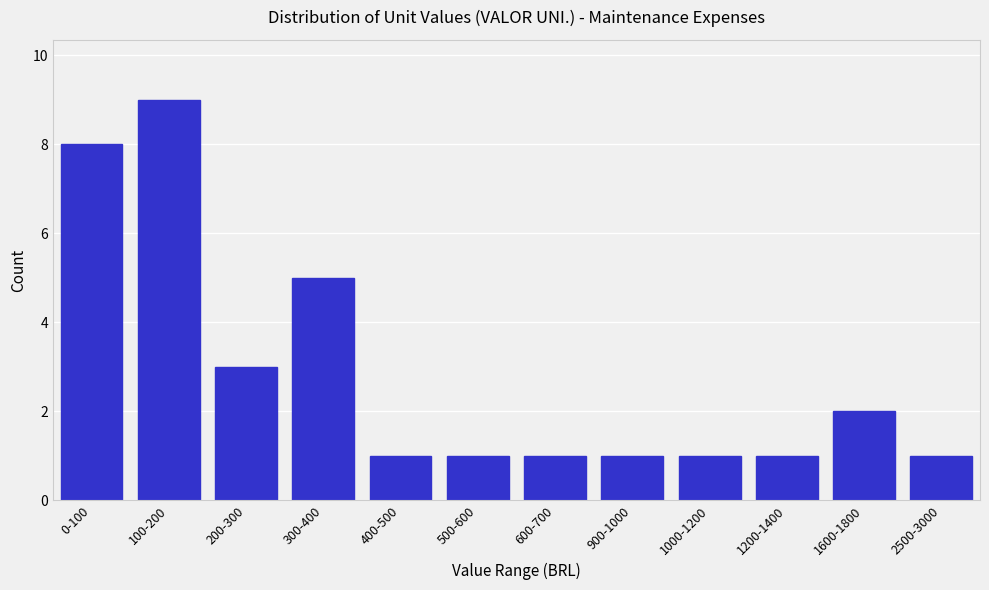

Reading right to left, extract all data points from this chart.

1	2	1	1	1	1	1	1	5	3	9	8